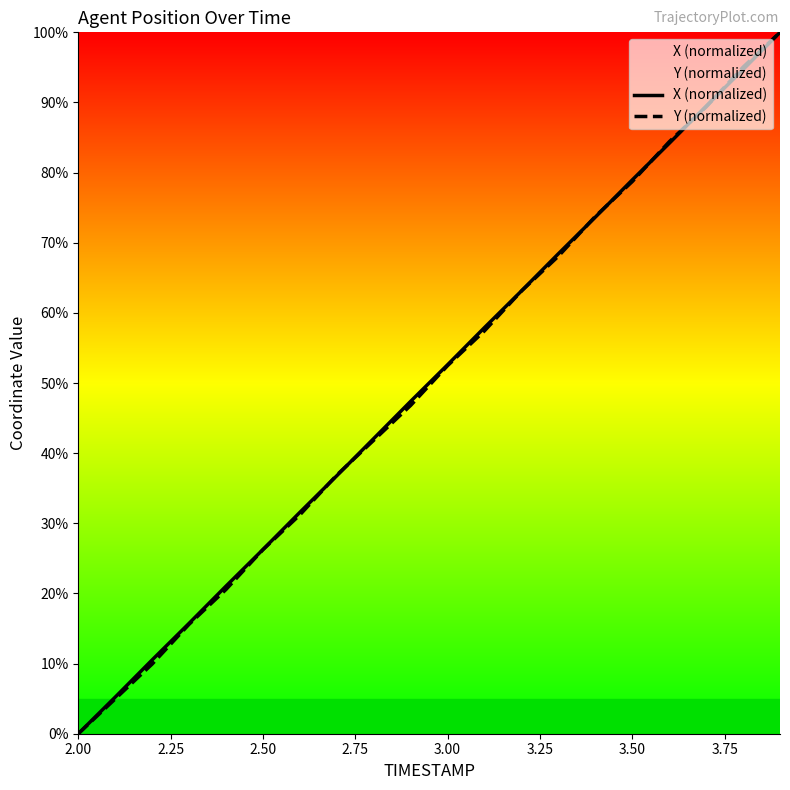

True or false: Y (normalized) has more than 2 interior local peaks.

False